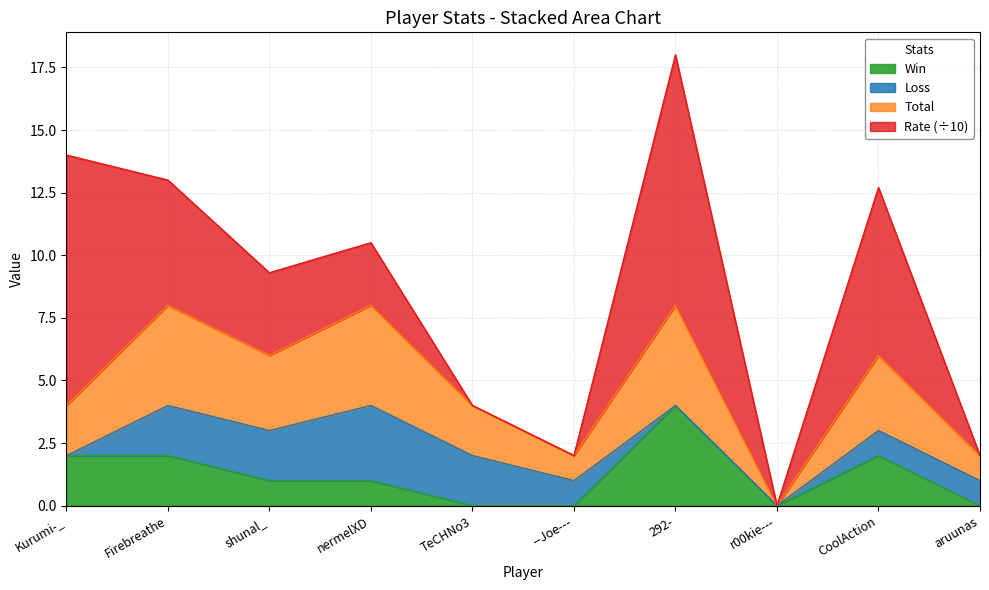

Where is the first local minimum for Total?

shunal_